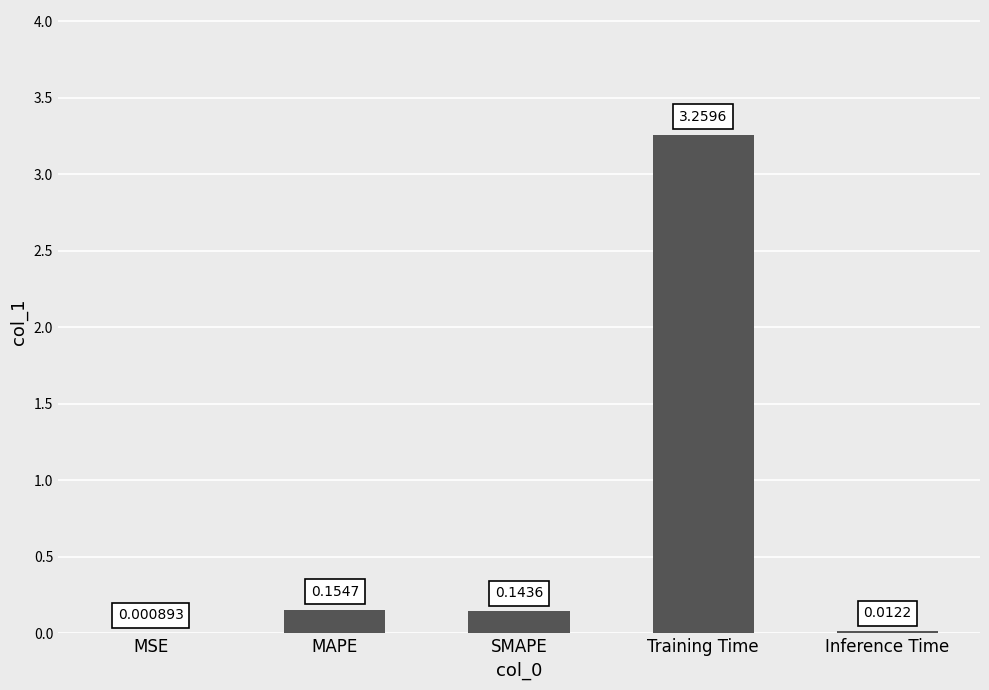

Which has a higher value, Inference Time or MAPE?

MAPE